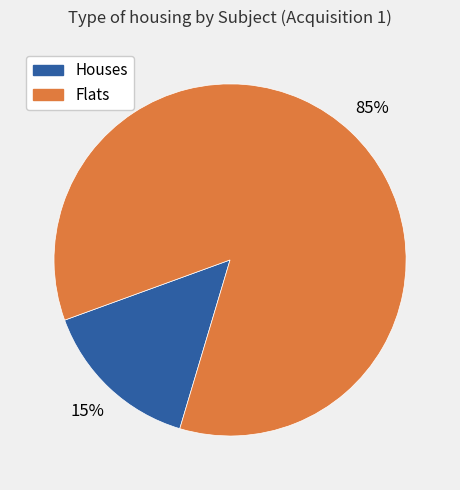

Combined, do Houses and Flats account for over 50%?

Yes